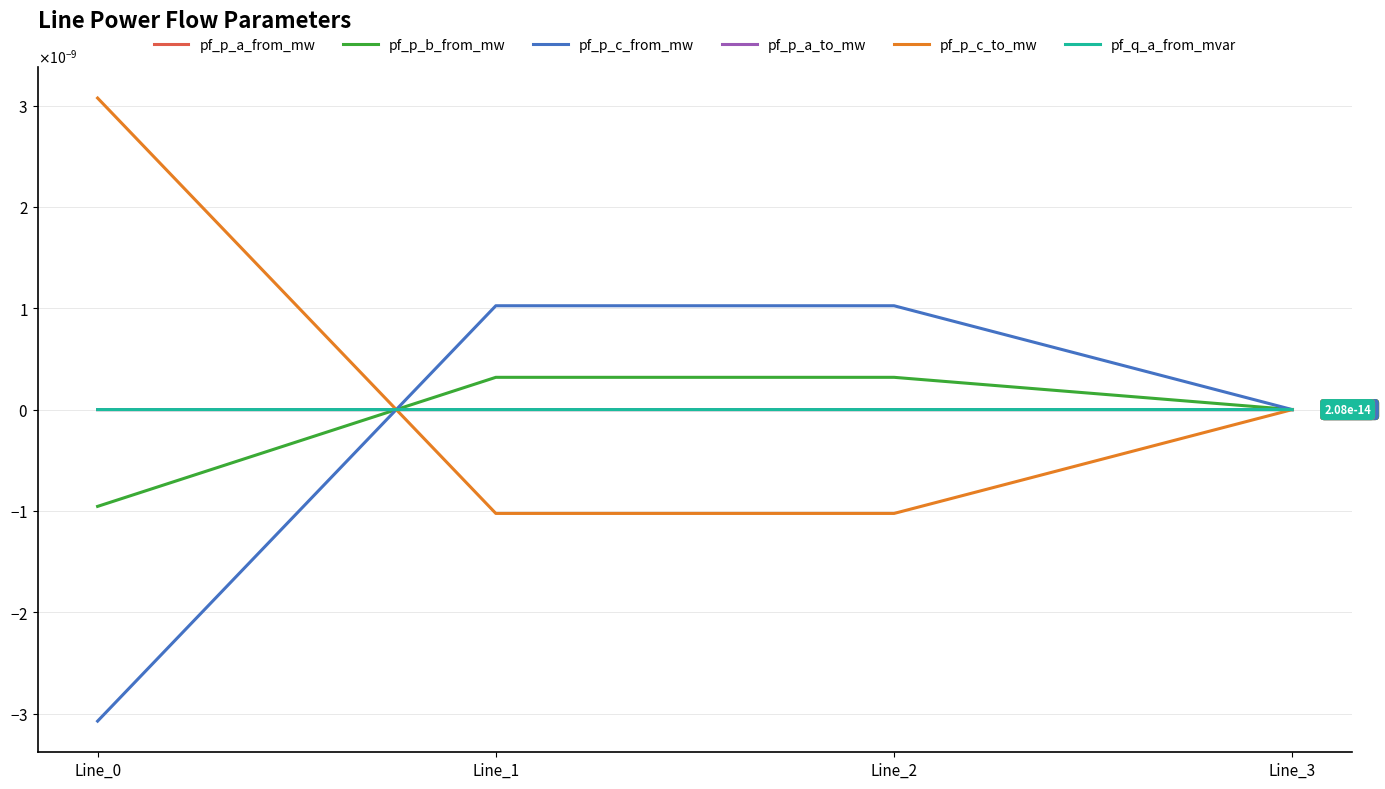

True or false: pf_p_a_to_mw and pf_q_a_from_mvar cross at least once.

False